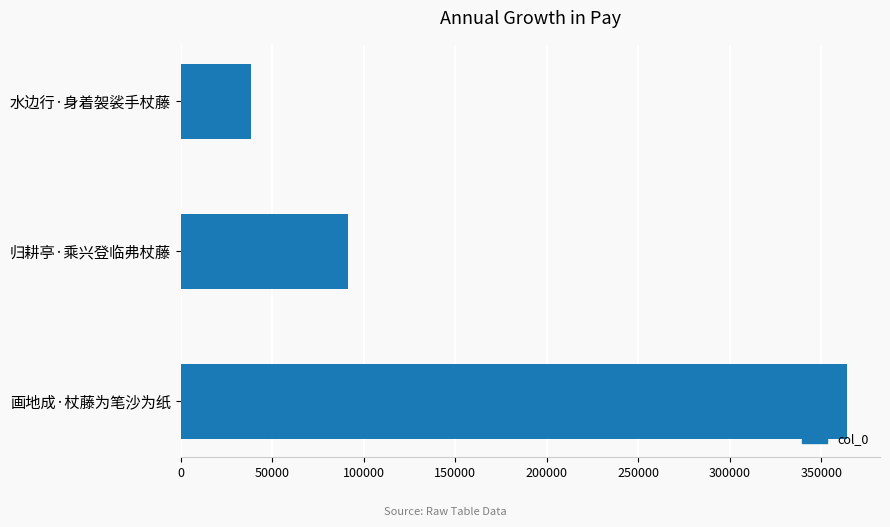

Count the number of data series in this chart.

1